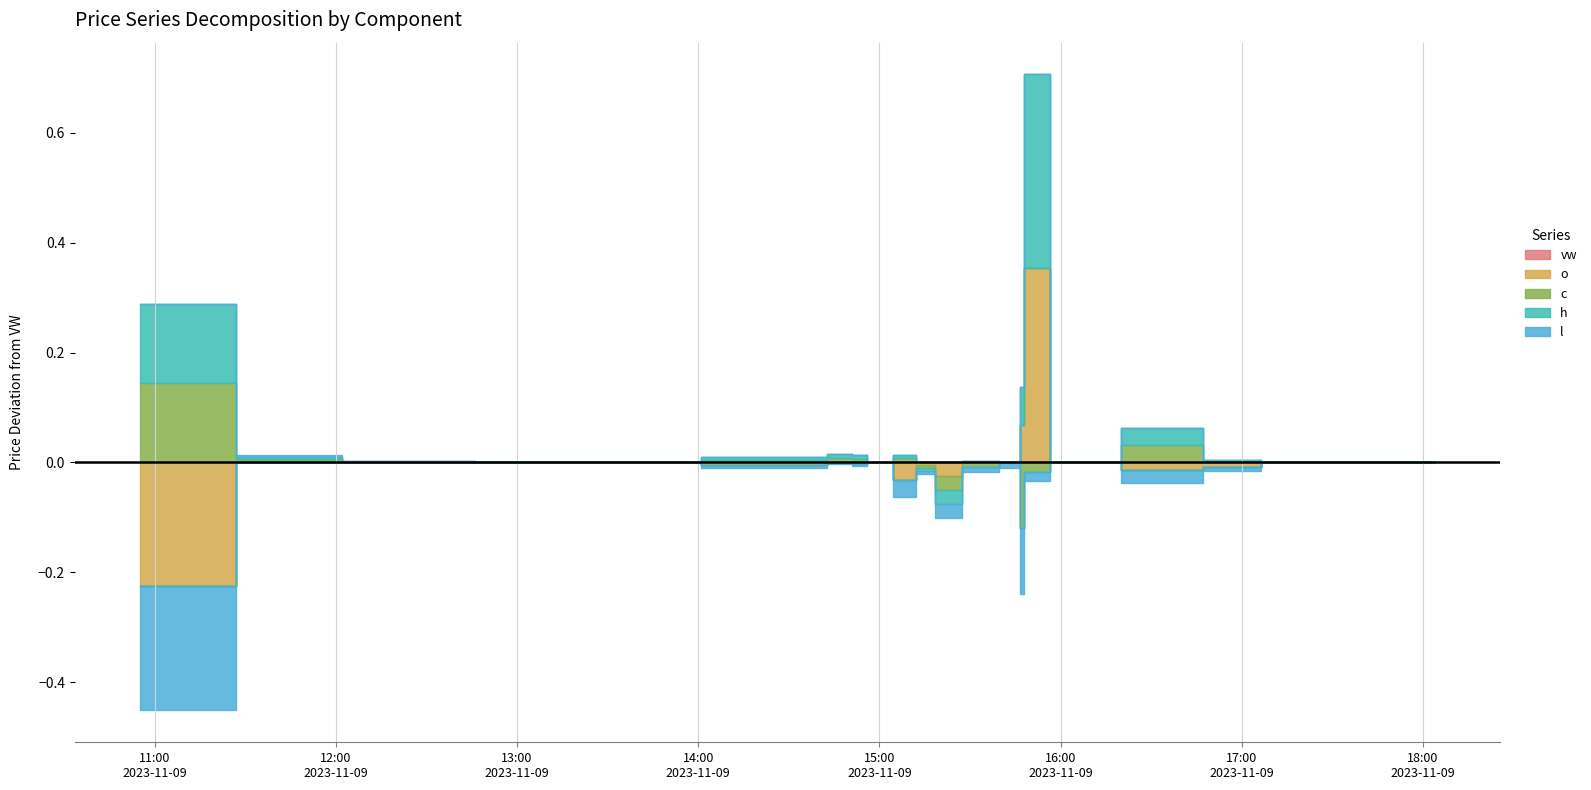

True or false: h has more than 2 points higher than both neighbors.

True